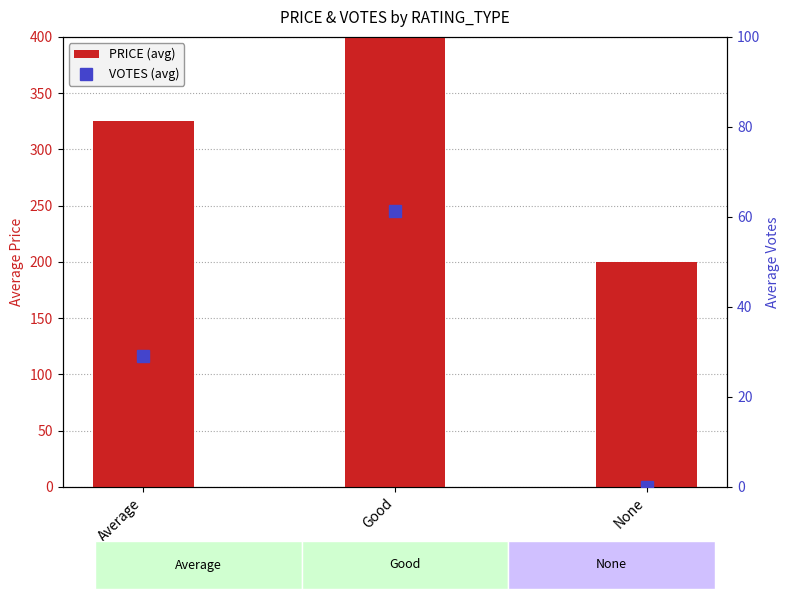

How many groups of bars are there?

3